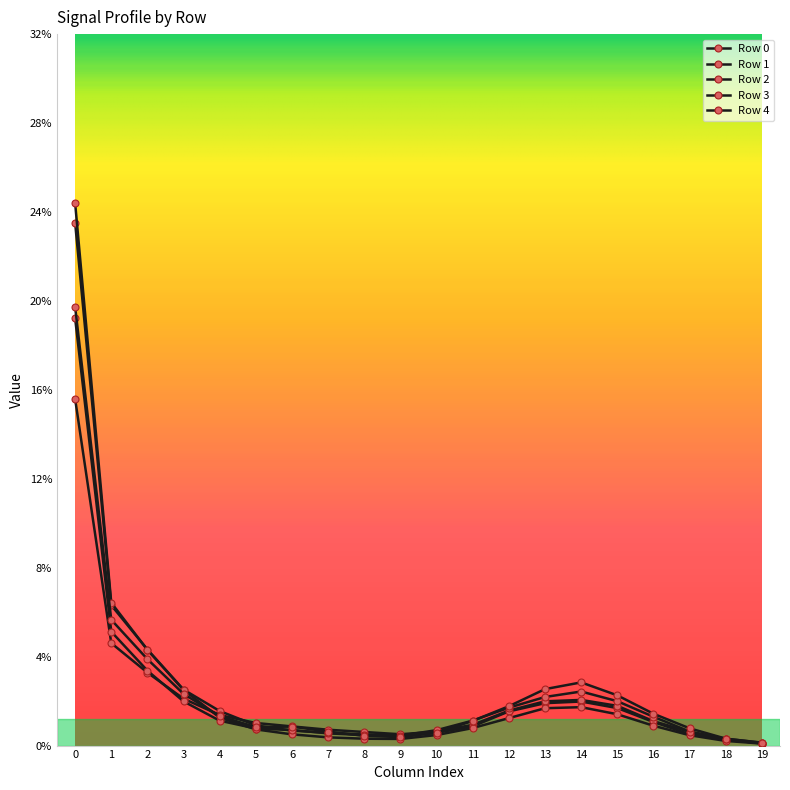

Is it true that Row 4 equals 0.0 at 5?

False